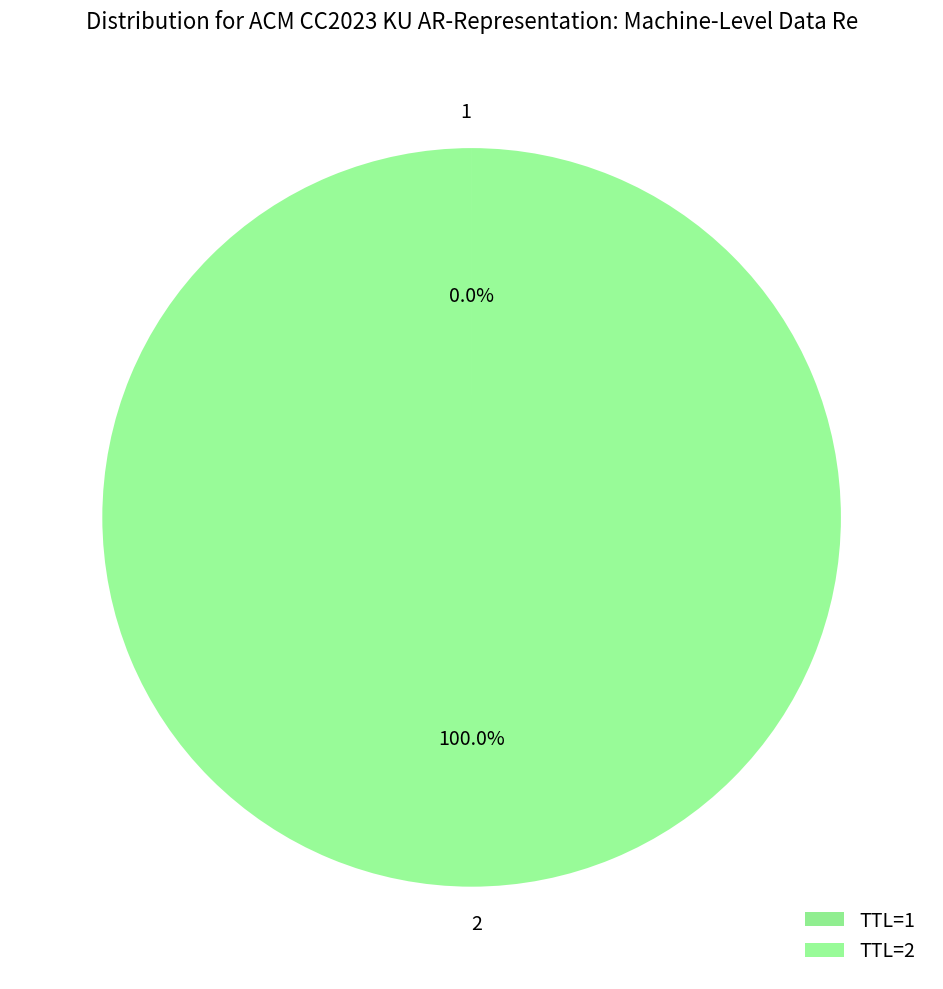

Is there any slice that represents more than half of the pie?

Yes